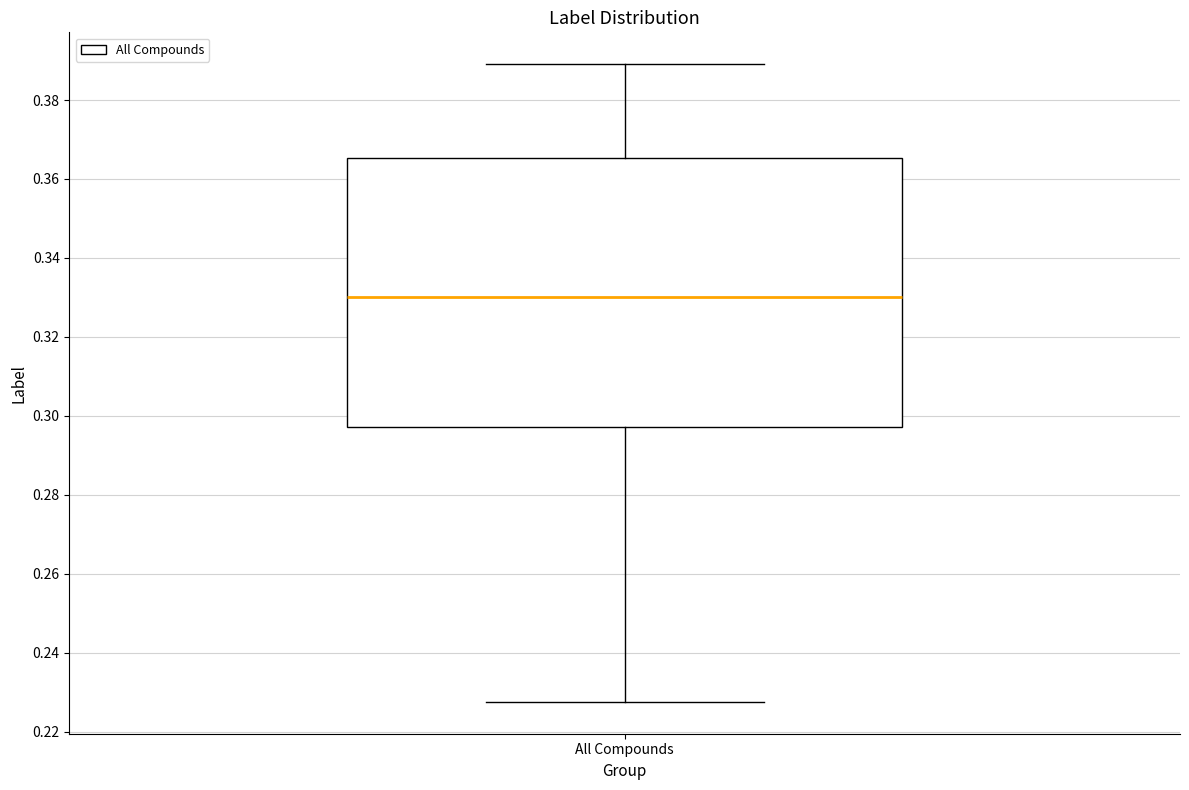

Where does the lower whisker of the box for All Compounds end on the y-axis? The values are not printed on the chart, so give them approximately, as read against the axis.

0.228